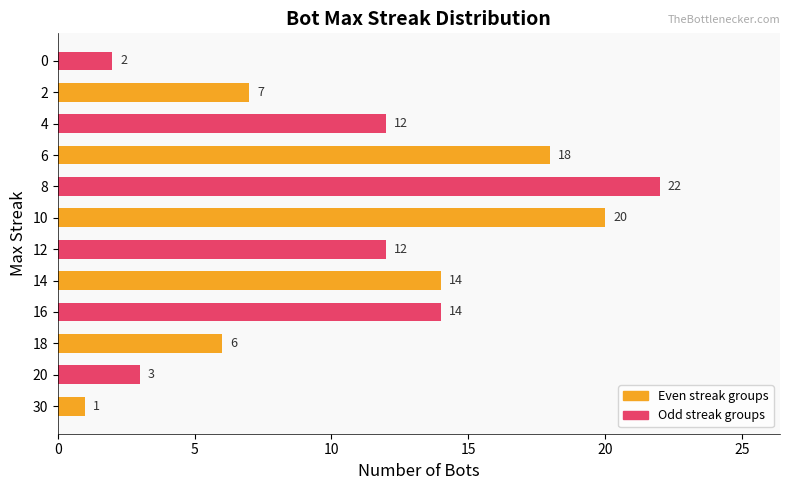

The chart shows a value of 2 at 0. True or false?

True